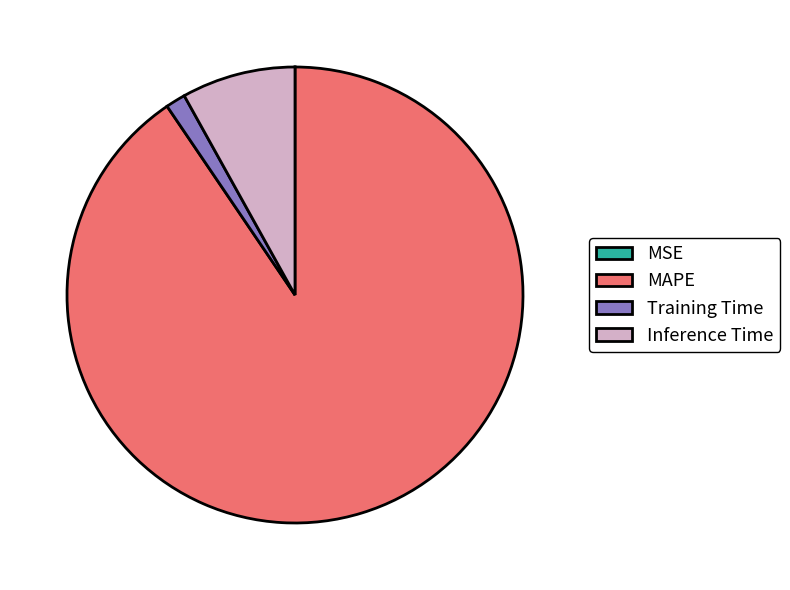

True or false: Inference Time accounts for 1% of the total.

False